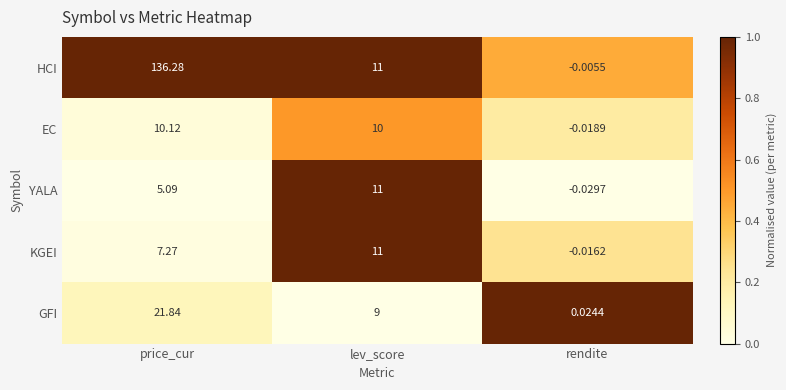

At which category is the sum across all series the highest?

price_cur